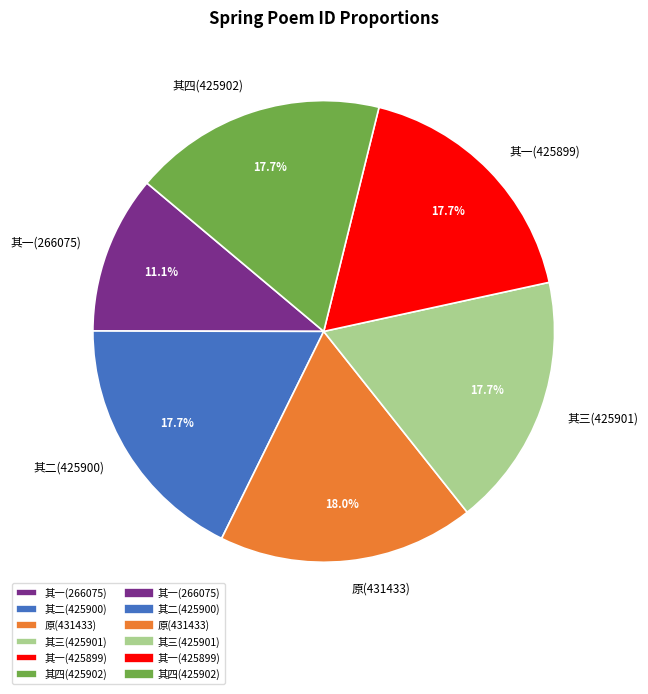

What is the ratio of the value at 其一(425899) to the value at 其一(266075)?

1.6